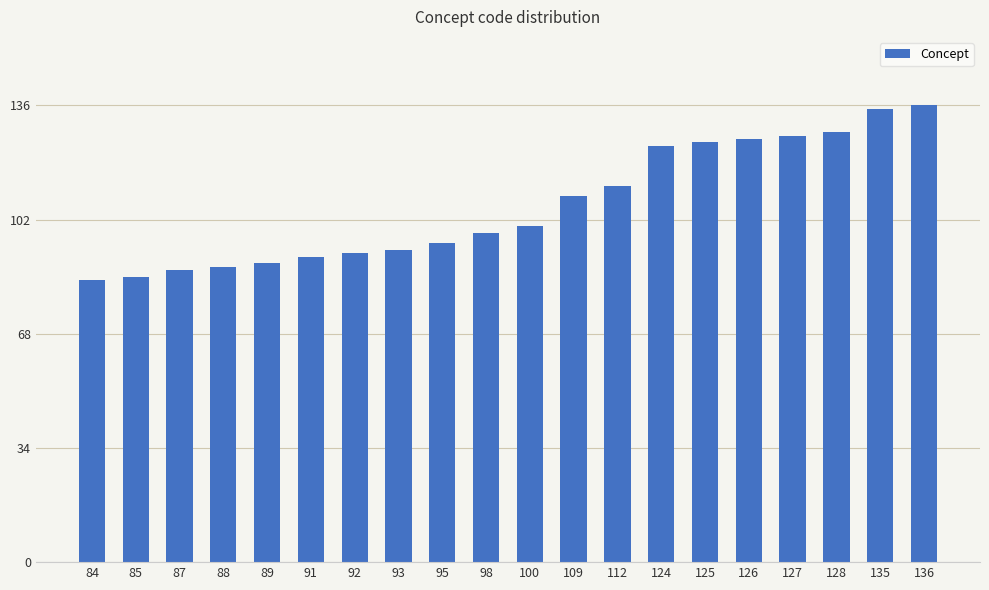

The chart shows a value of 84 at 84. True or false?

True